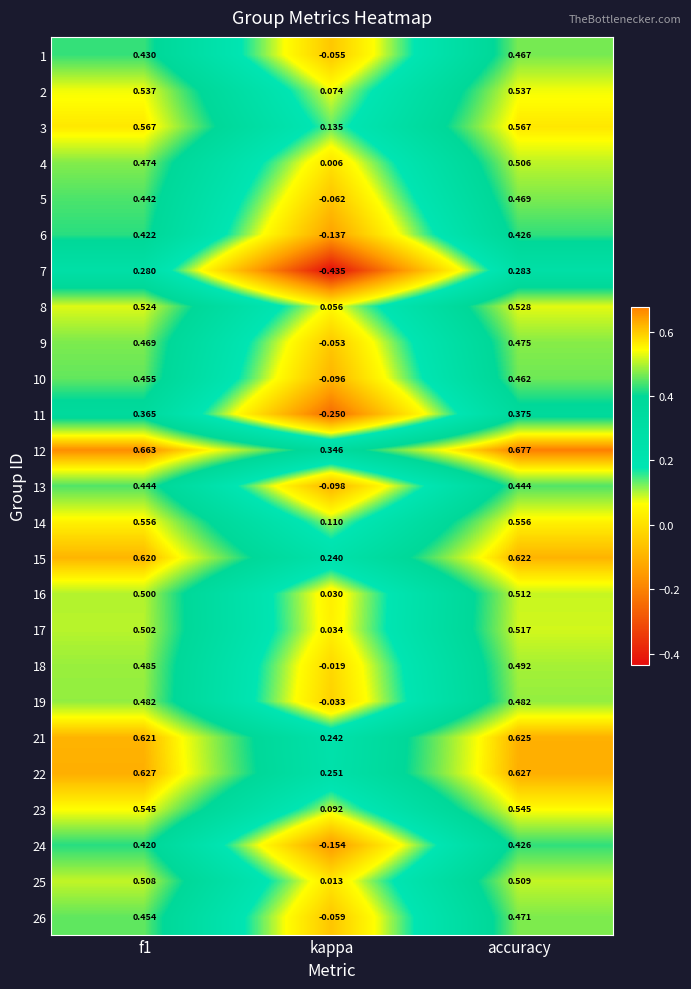

Which category has the lowest value in the 12 series?

kappa